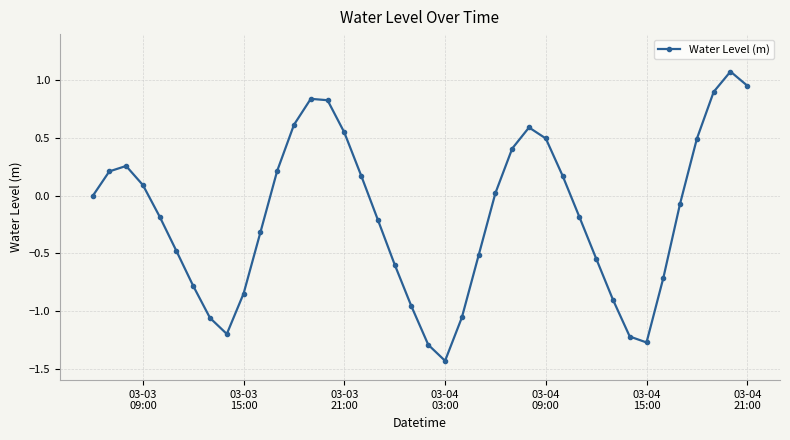

What is the difference between the second highest and minimum values?

2.4